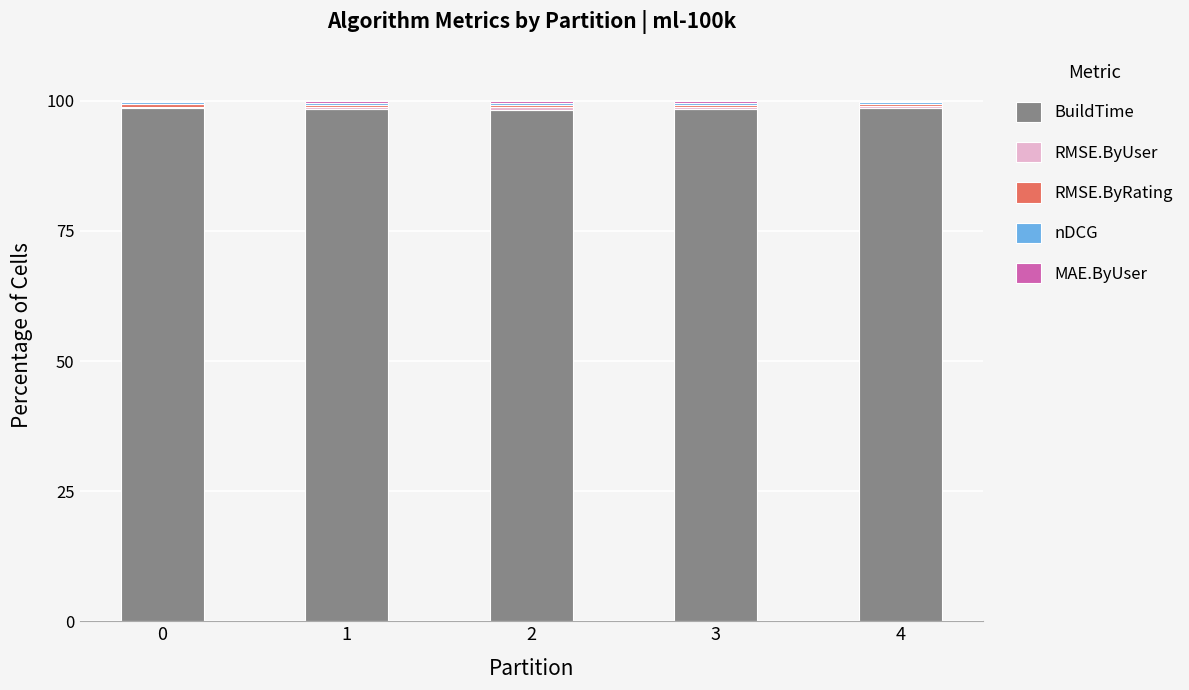

The value of BuildTime at 0 is 68.2. True or false?

False